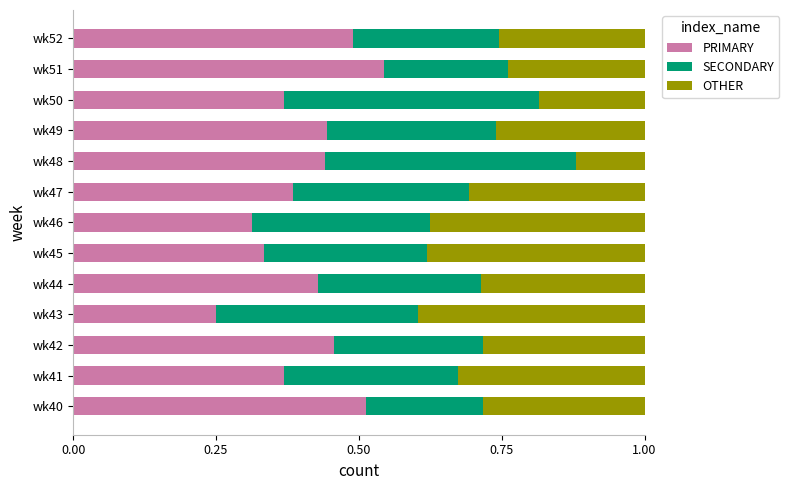

The value of PRIMARY at wk43 is 0.2. True or false?

True